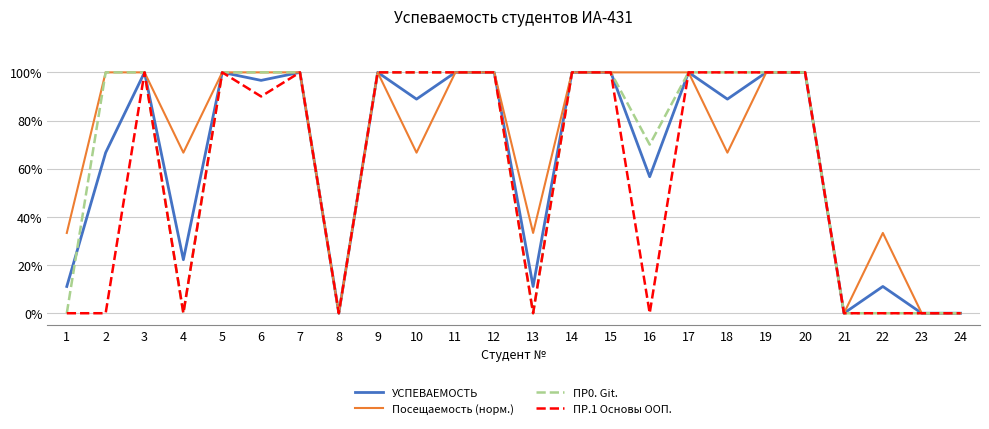

What is the sum of all ПР.1 Основы ООП. values?

1390.0